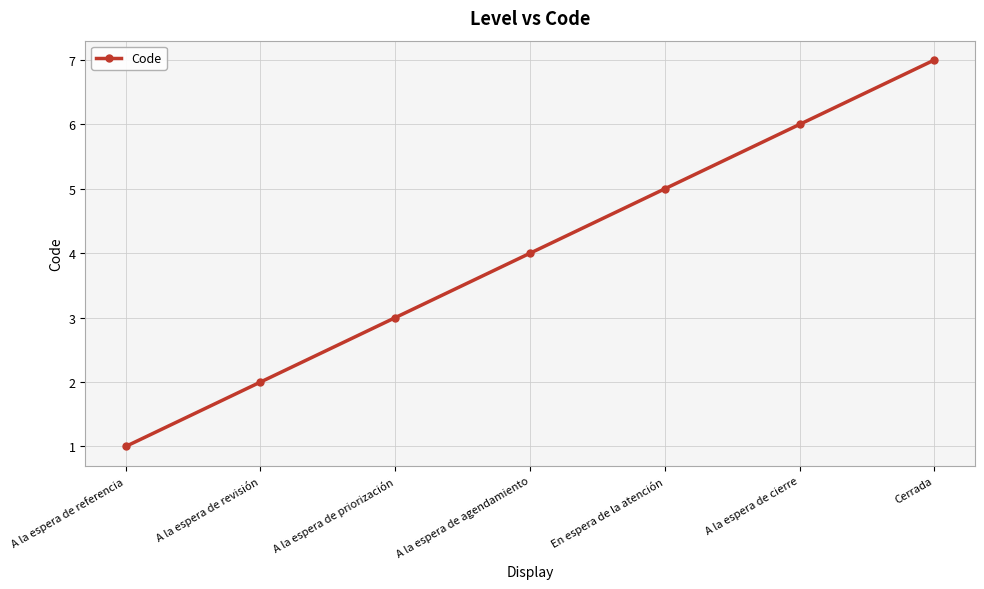

Which category has the highest value across all series?

Cerrada